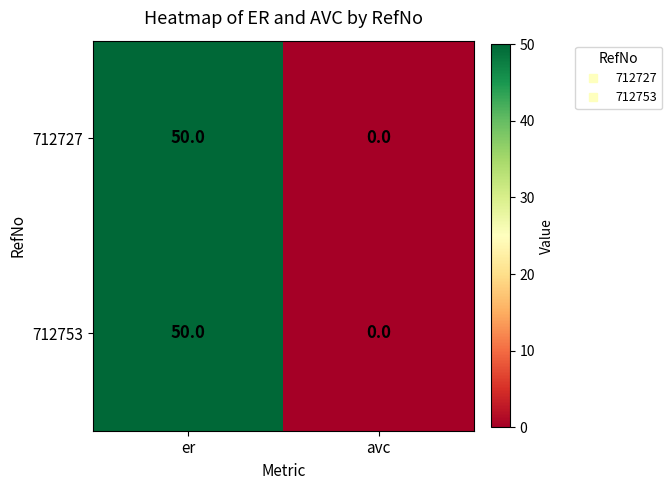

Is it true that 712727 equals 50 at er?

True